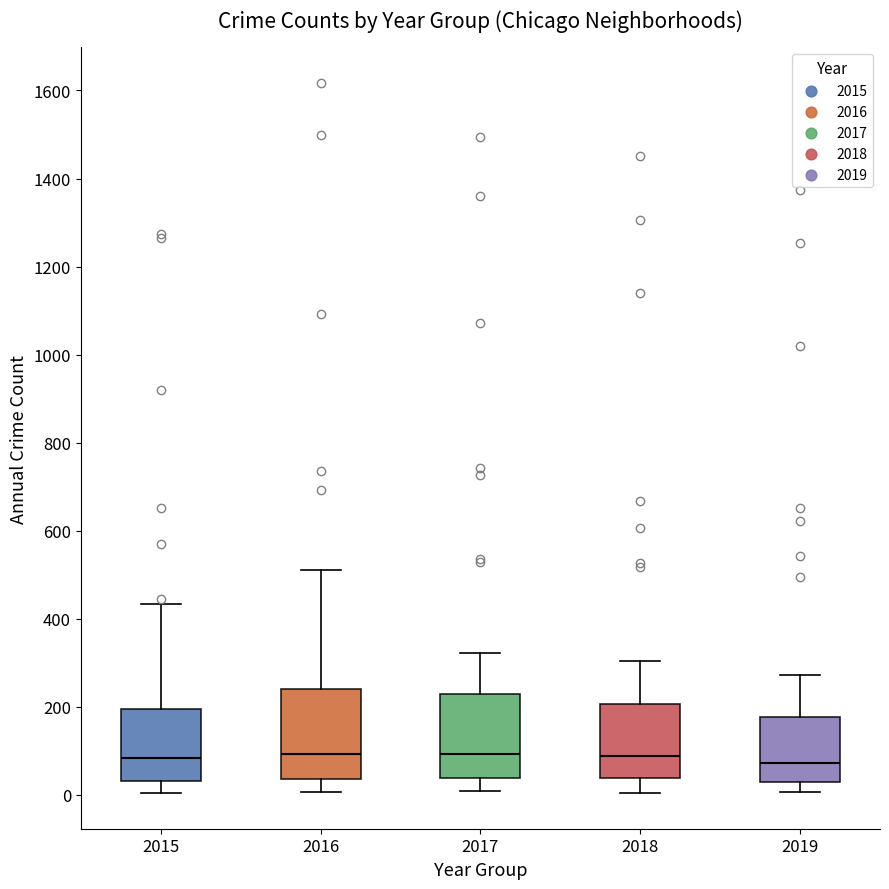

Where is the upper edge of the box at x = 2016 on the y-axis? The values are not printed on the chart, so give them approximately, as read against the axis.

240